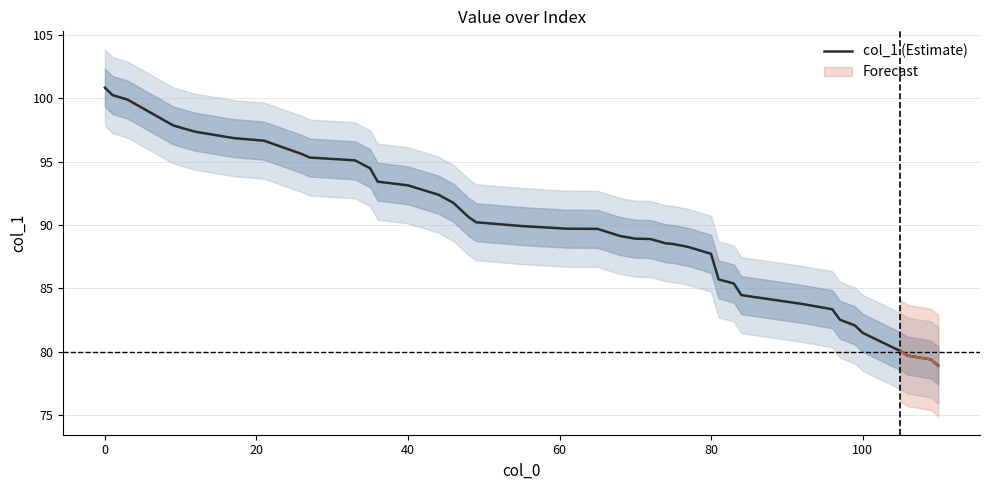

Reading left to right, list all the values displayed in this chart.

100.8	100.2	99.9	97.9	97.5	97.3	96.9	96.6	95.6	95.3	95.1	94.5	93.4	93.1	92.4	91.7	90.6	90.2	89.9	89.7	89.7	89.1	88.9	88.9	88.6	88.5	88.3	87.7	85.7	85.4	84.5	83.8	83.4	82.5	82.1	81.5	80.0	79.7	79.4	78.9